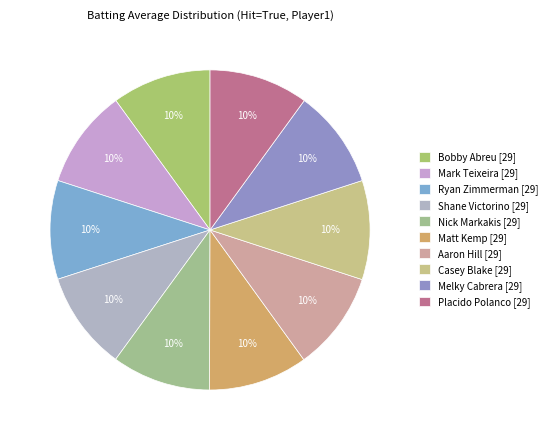

To the nearest percent, what percentage of the pie is Aaron Hill?

10%